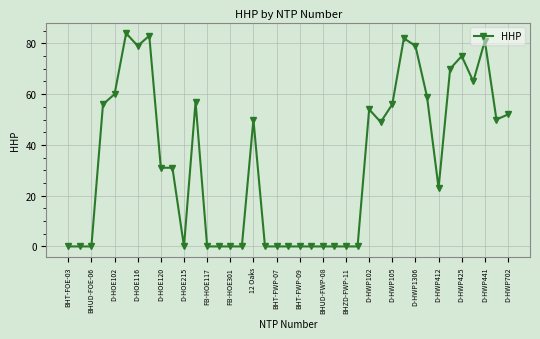

What is the difference between the maximum and minimum values?

84